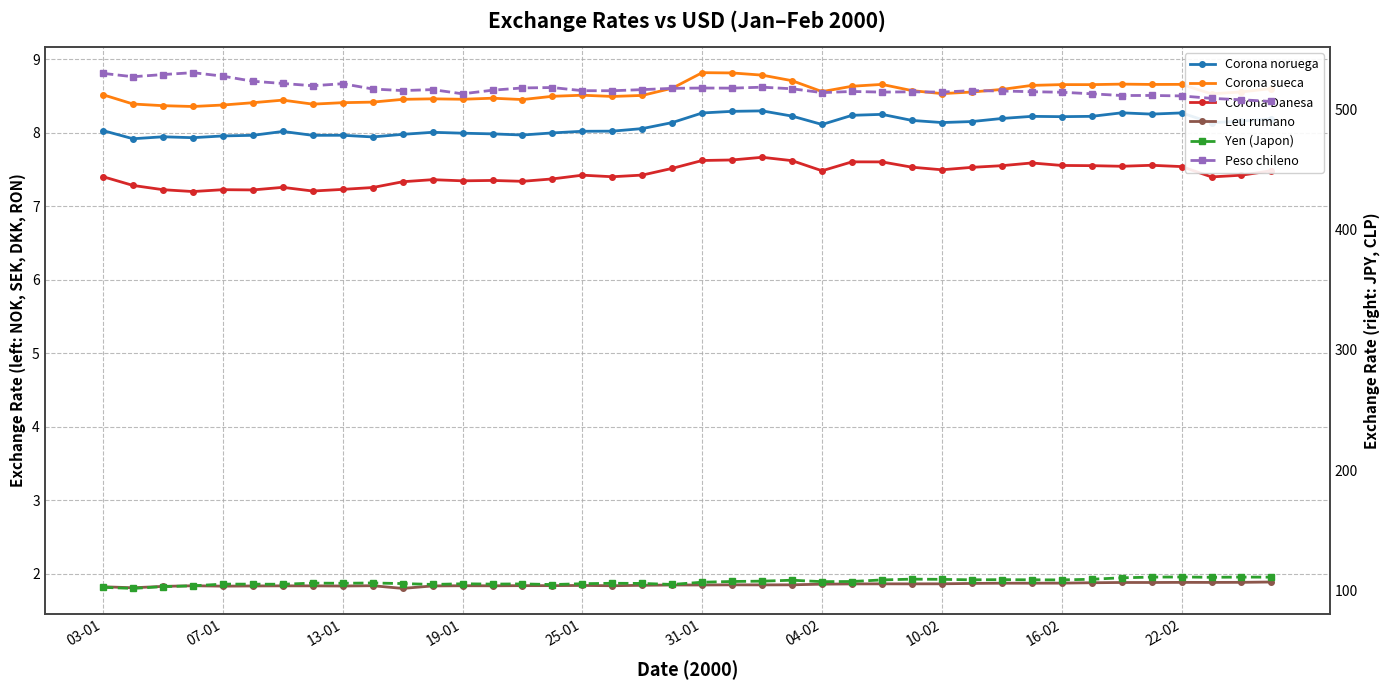

What is the sum of all Corona Danesa values?

297.4